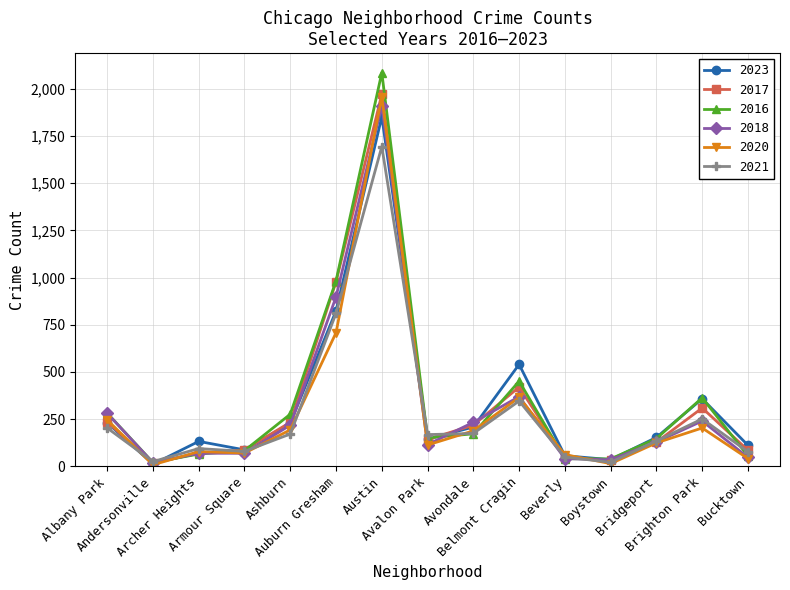

Which series has the widest spread of values?

2016